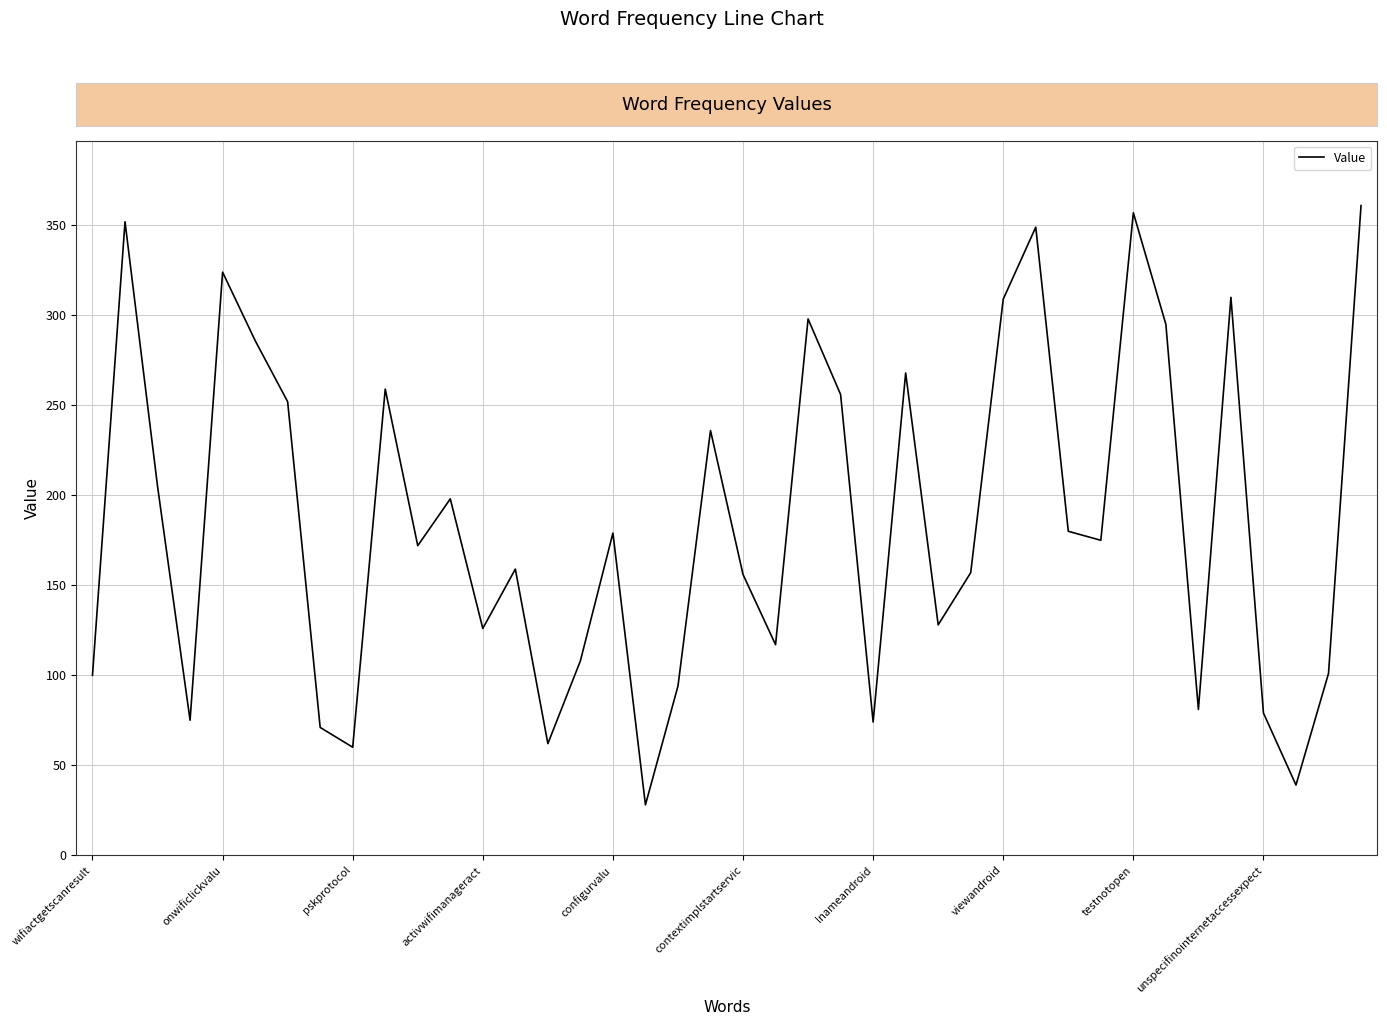

How many values are below 175?

20